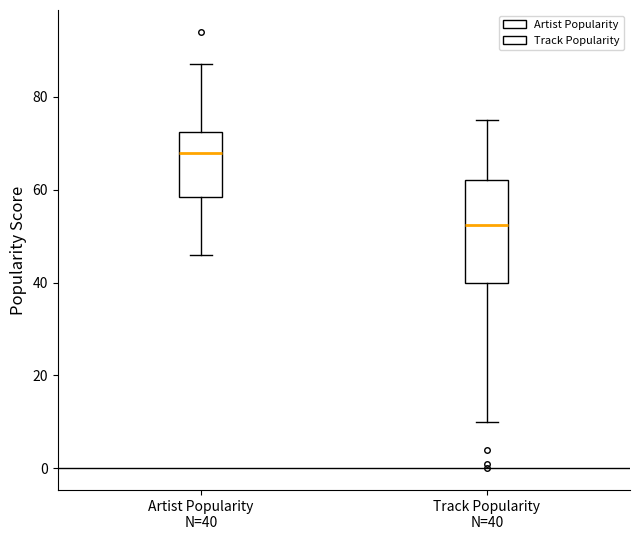

Reading left to right, transcribe this box plot: for each box, give where its median line is, the range the box spans, and where its two whiskers end, as read against the y-axis. The values are not printed on the chart, so give them approximately, as read against the axis.

Artist Popularity N=40: median 68, box 58 to 72, whiskers 46 to 88
Track Popularity N=40: median 52, box 40 to 62, whiskers 10 to 76